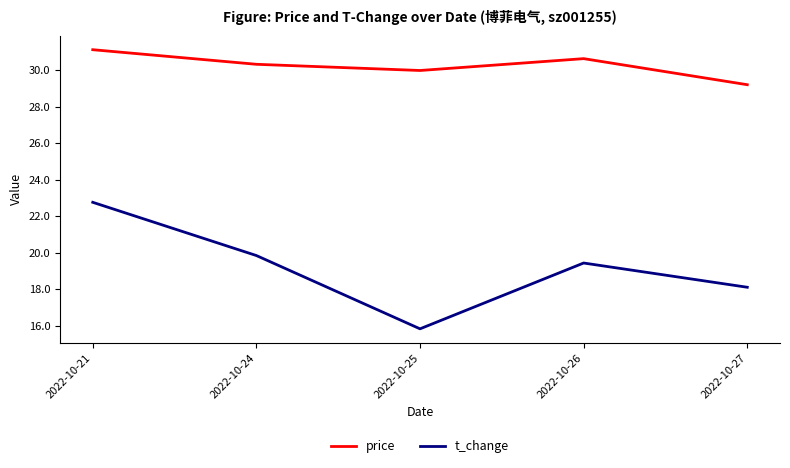

What is the average value of the price series?

30.3